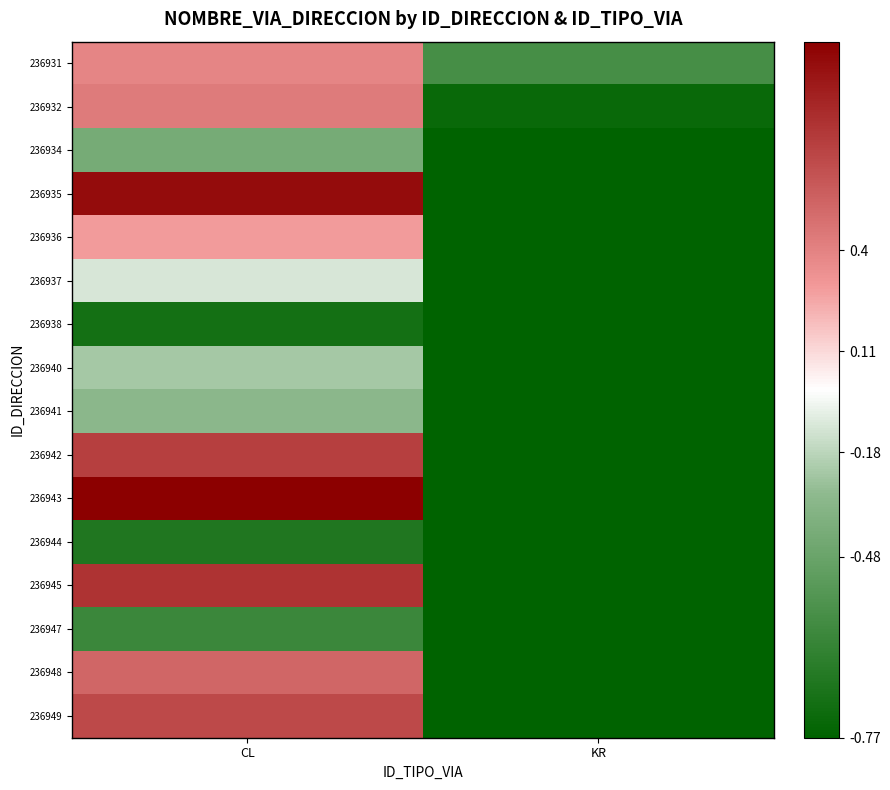

Reading right to left, extract all data points from this chart.

236931: KR=-0.7	CL=0.4
236932: KR=-1.0	CL=0.4
236934: KR=-1.0	CL=-0.4
236935: KR=-1.0	CL=0.9
236936: KR=-1.0	CL=0.3
236937: KR=-1.0	CL=-0.1
236938: KR=-1.0	CL=-0.9
236940: KR=-1.0	CL=-0.2
236941: KR=-1.0	CL=-0.3
236942: KR=-1.0	CL=0.7
236943: KR=-1.0	CL=1.0
236944: KR=-1.0	CL=-0.8
236945: KR=-1.0	CL=0.8
236947: KR=-1.0	CL=-0.7
236948: KR=-1.0	CL=0.5
236949: KR=-1.0	CL=0.7